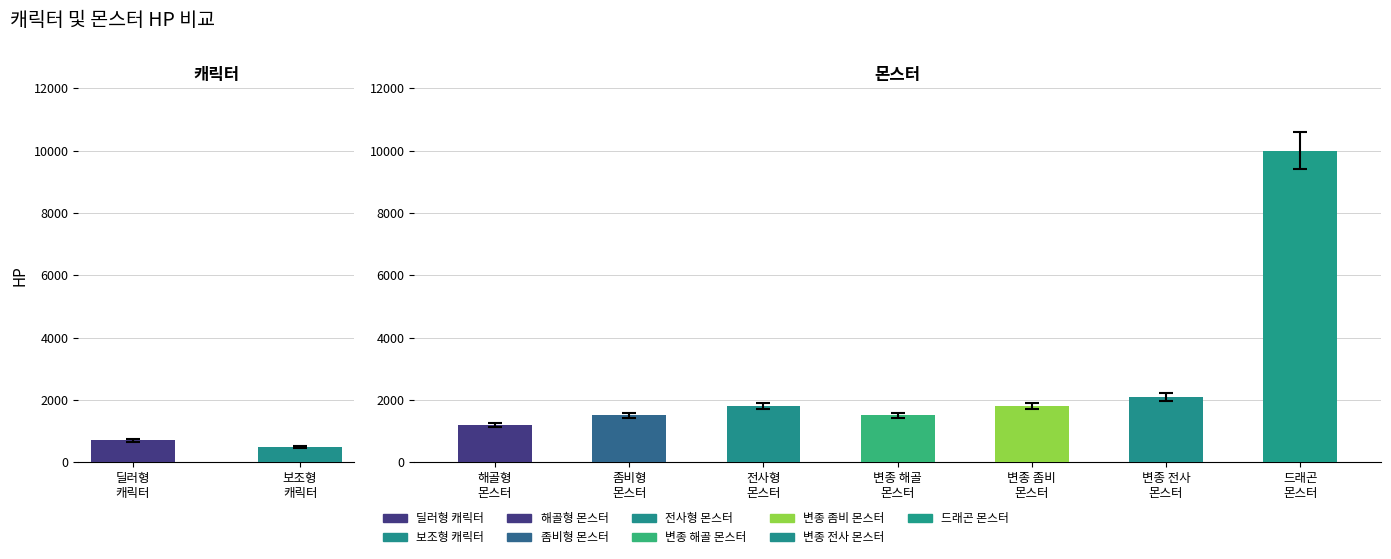

The value at 좀비형 몬스터 is 2347. True or false?

False